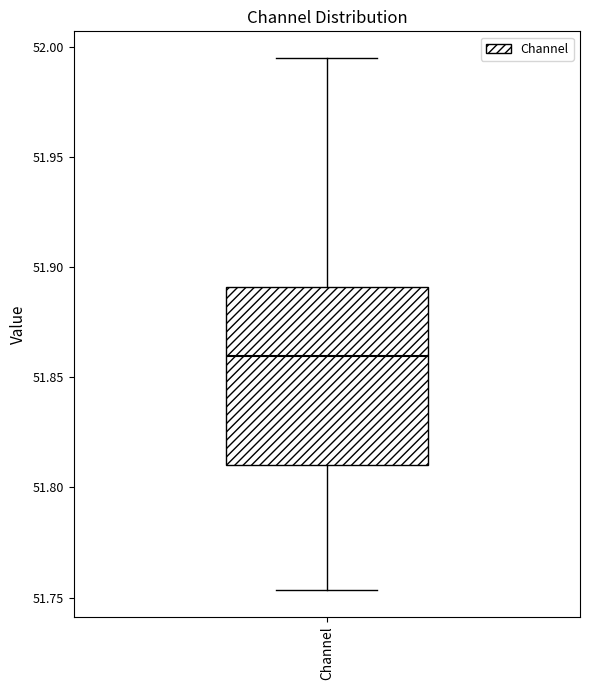

Read this box plot against the y-axis: the position of the median line, the range covered by the box, and the ends of both whiskers. The values are not printed on the chart, so give them approximately, as read against the axis.

median 51.860, box 51.810 to 51.890, whiskers 51.755 to 51.995